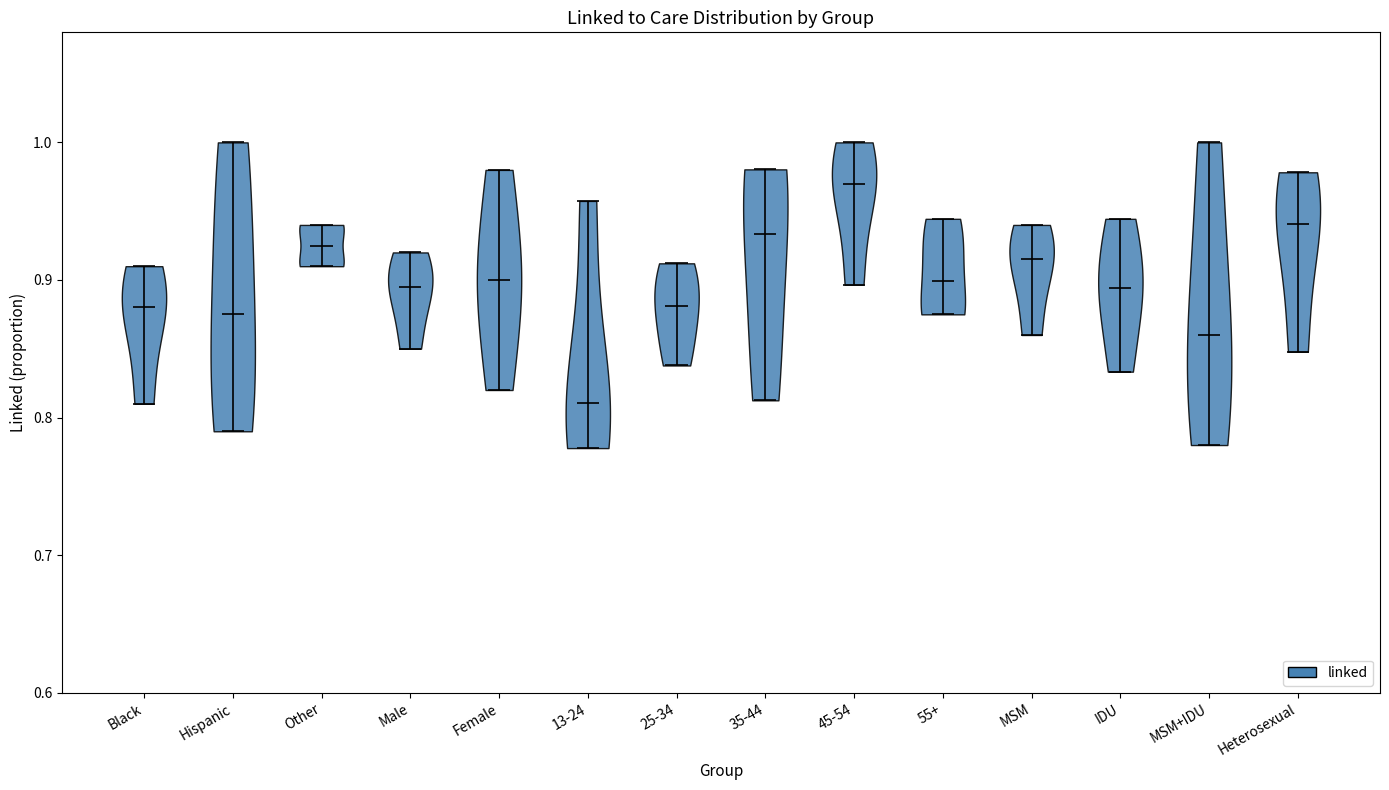

What is the highest point the violin for IDU reaches on the y-axis? The values are not printed on the chart, so give them approximately, as read against the axis.

0.94